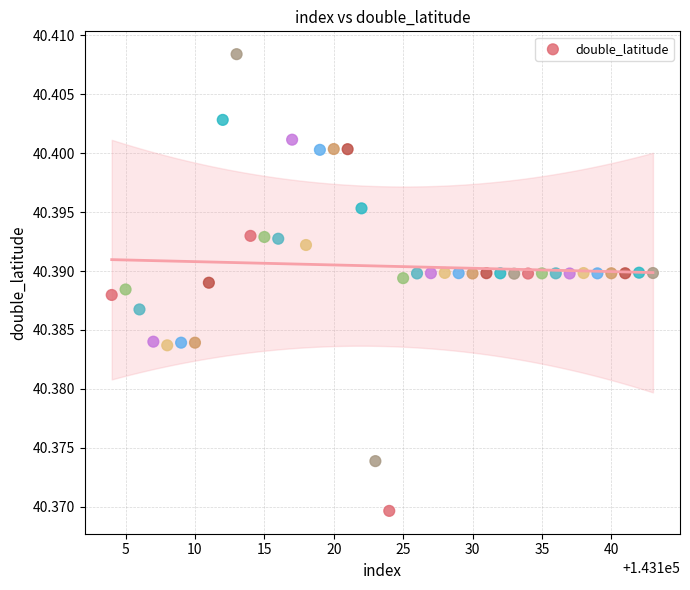

What is the range of X values (max minus min)?

39.0